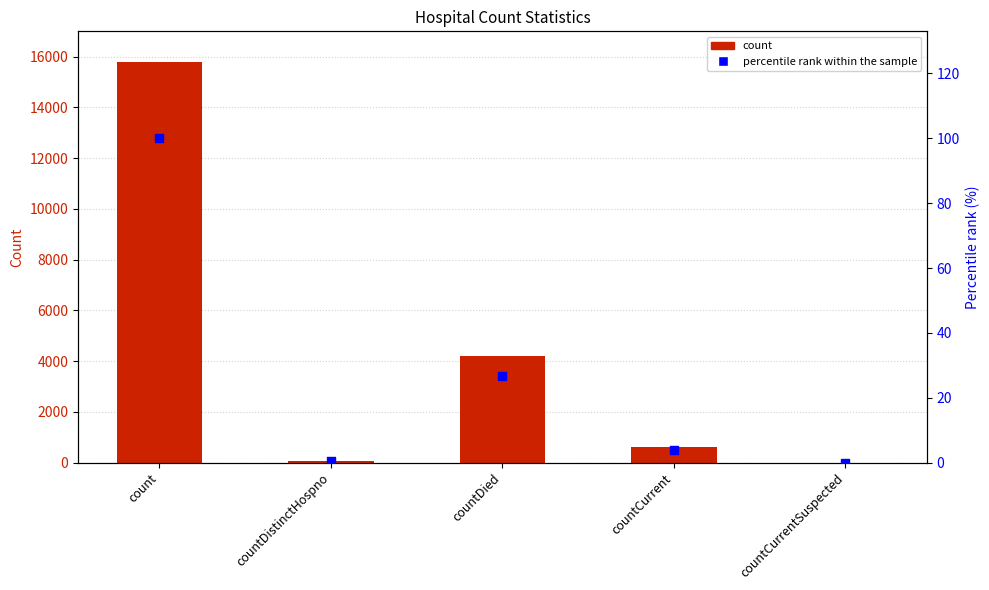

Which series reaches the minimum Y coordinate?

count